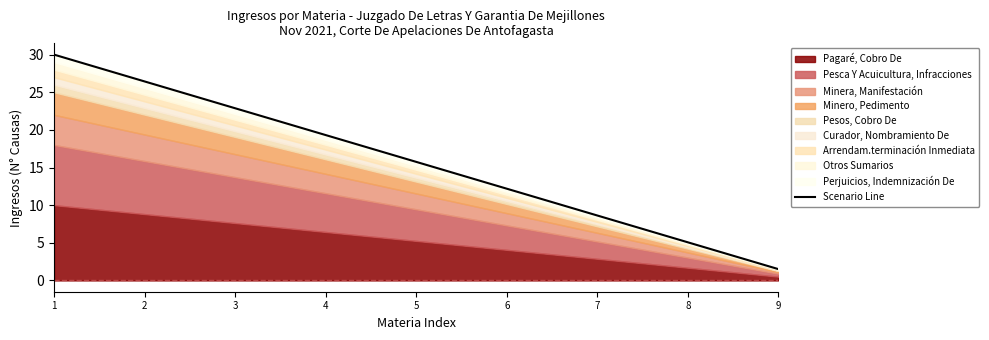

What is the difference between the maximum and minimum values?

28.5